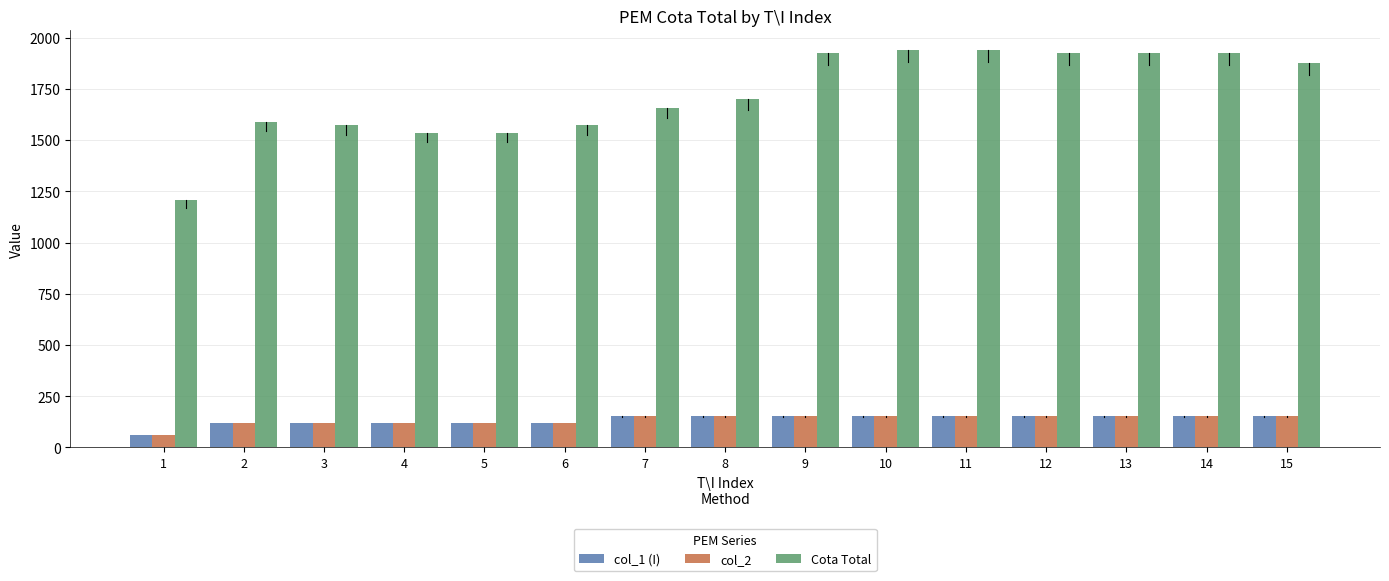

What is the spread (max minus min) of values at 2?

1468.5